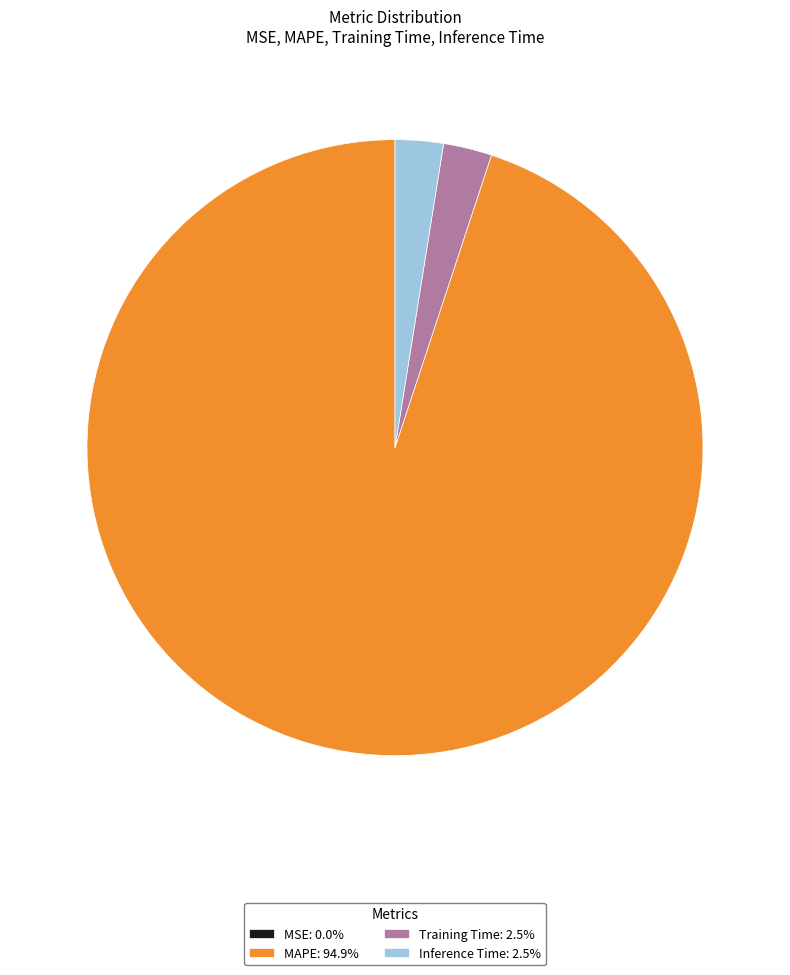

Combined, do Inference Time: 2.5% and Training Time: 2.5% account for over 50%?

No